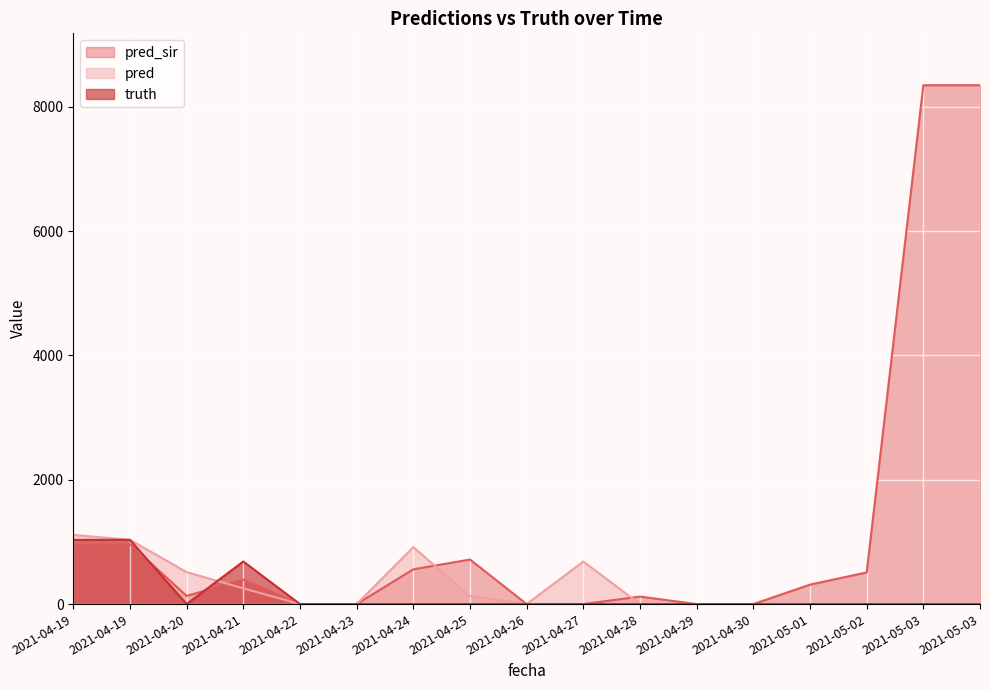

At how many categories does at least one series exceed 8240?

2